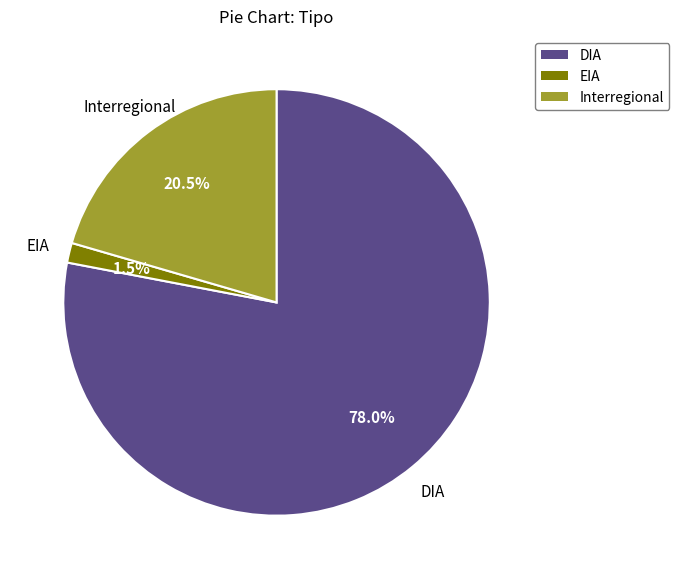

Combined, what portion of the pie is Interregional and DIA?

98.5%